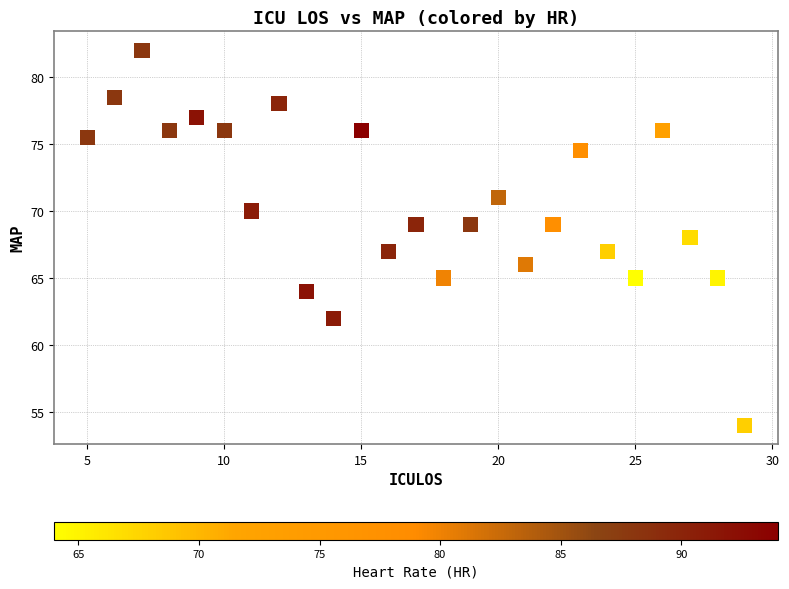

What is the range of X values (max minus min)?

24.0